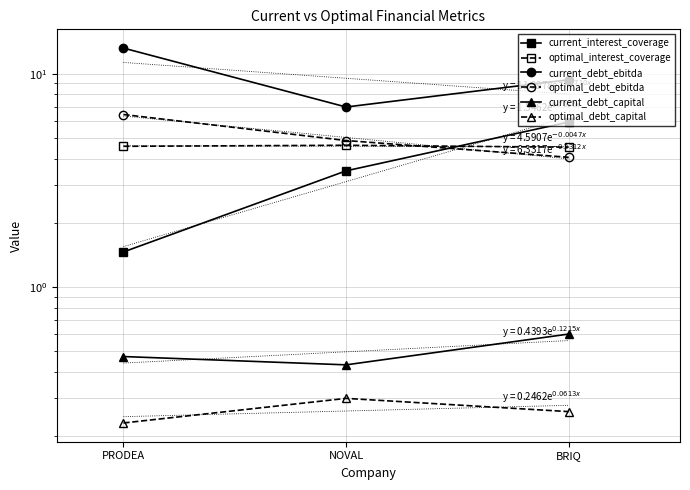

The current_interest_coverage series shows 8.9 at BRIQ. True or false?

False